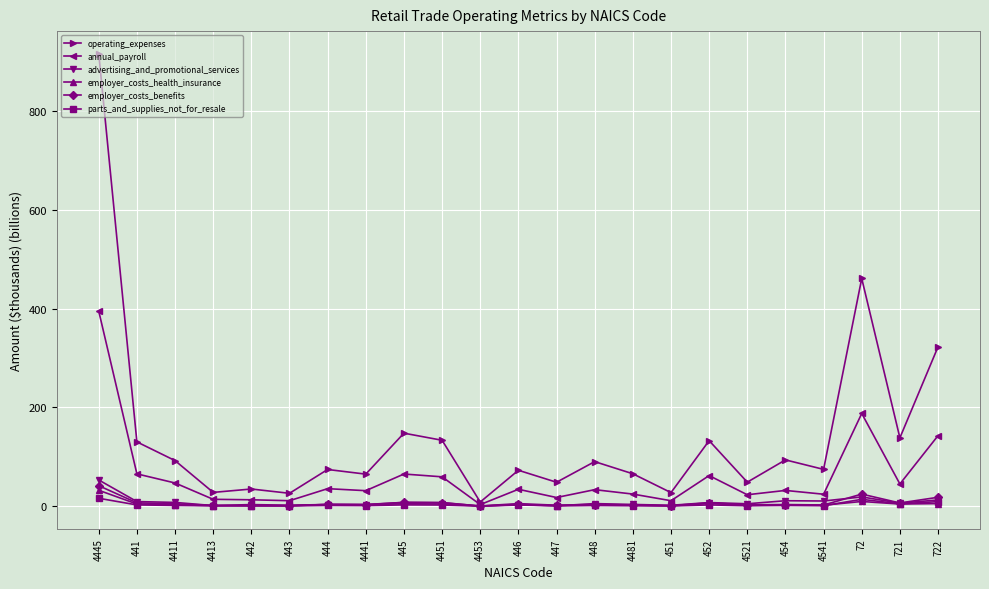

What is the difference between the employer_costs_benefits values at 443 and 721?

5.3